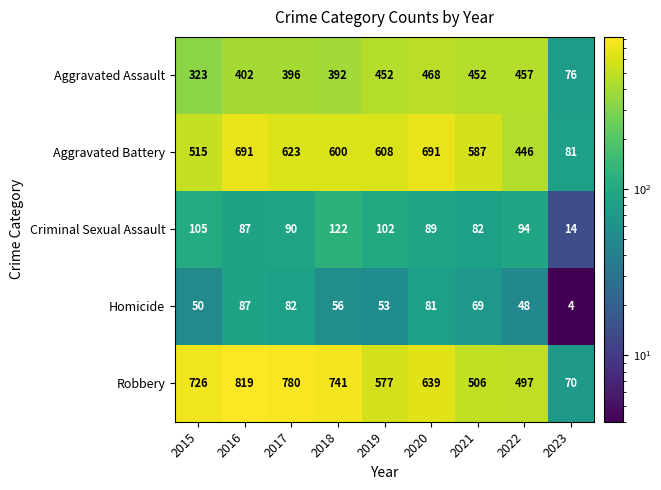

What is the greatest value displayed?

819